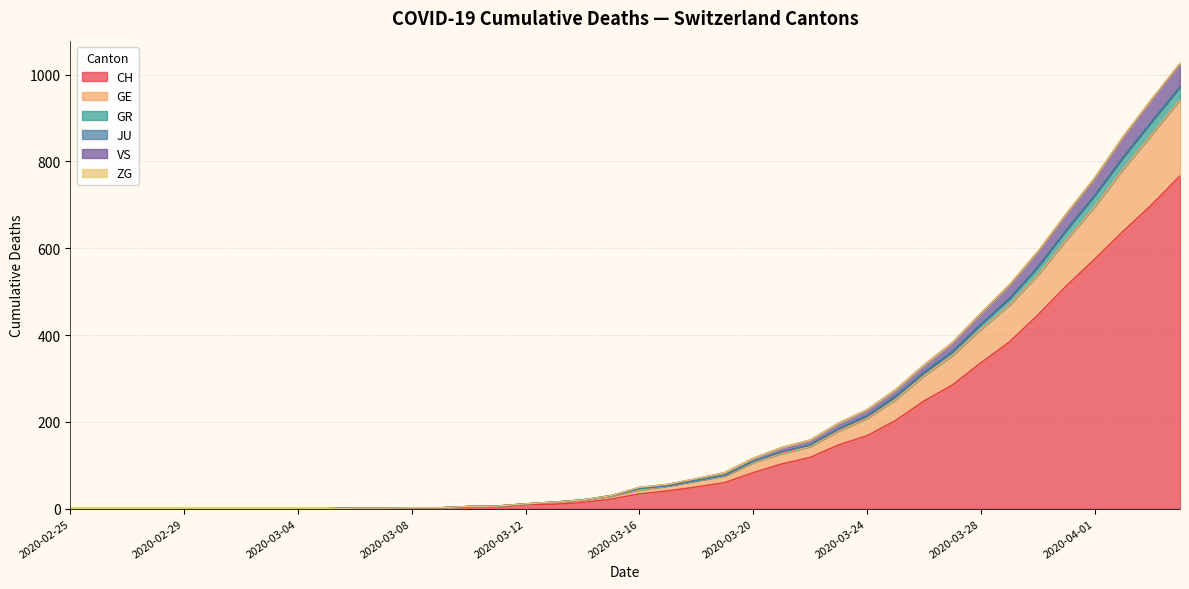

Does the chart have visible grid lines?

Yes